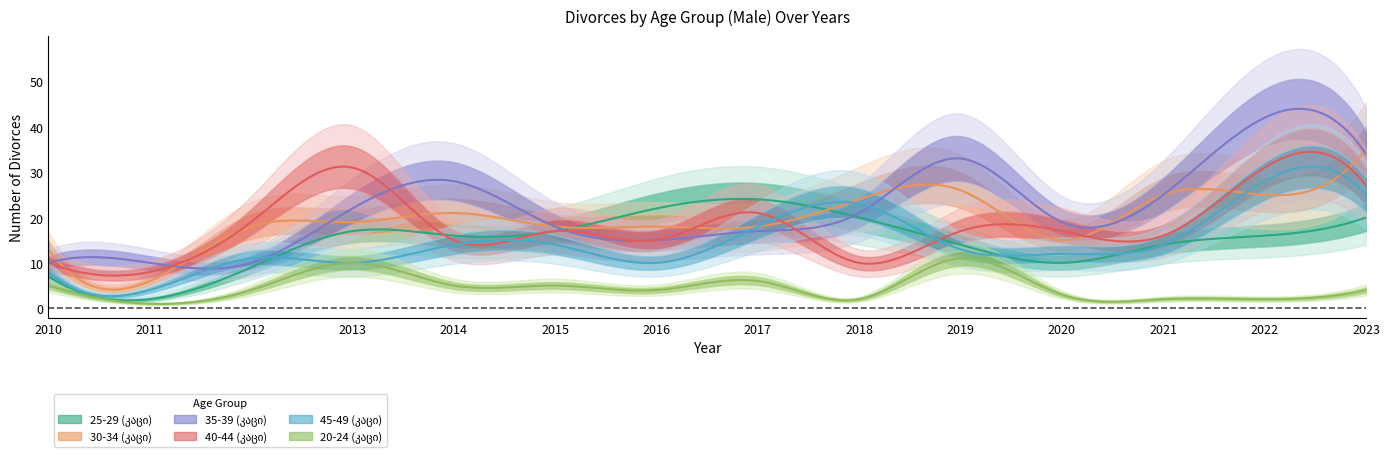

Reading right to left, list all the values displayed in this chart.

25-29 (კაცი): 20	16	14	10	14	20	24	22	17	16	17	9	2	7
30-34 (კაცი): 35	25	25	15	26	24	18	18	18	21	19	18	6	13
35-39 (კაცი): 34	42	25	19	33	21	17	15	18	28	22	10	10	10
40-44 (კაცი): 27	31	16	17	17	10	21	15	17	15	31	19	8	10
45-49 (კაცი): 25	28	14	12	13	23	18	10	14	14	10	11	4	8
20-24 (კაცი): 4	2	2	3	11	2	6	4	5	5	10	4	1	5